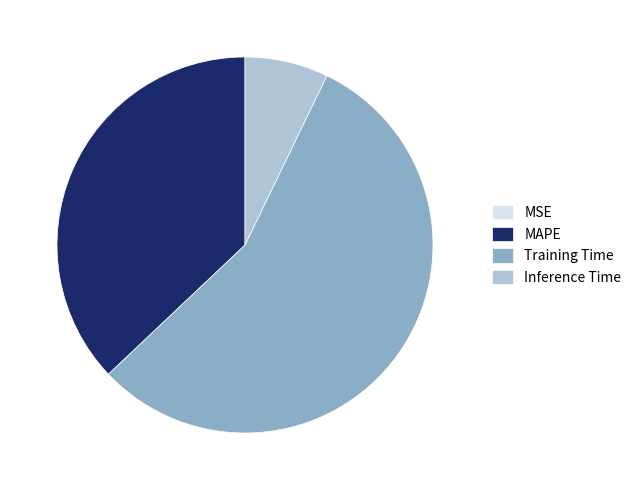

Which category accounts for the majority?

Training Time